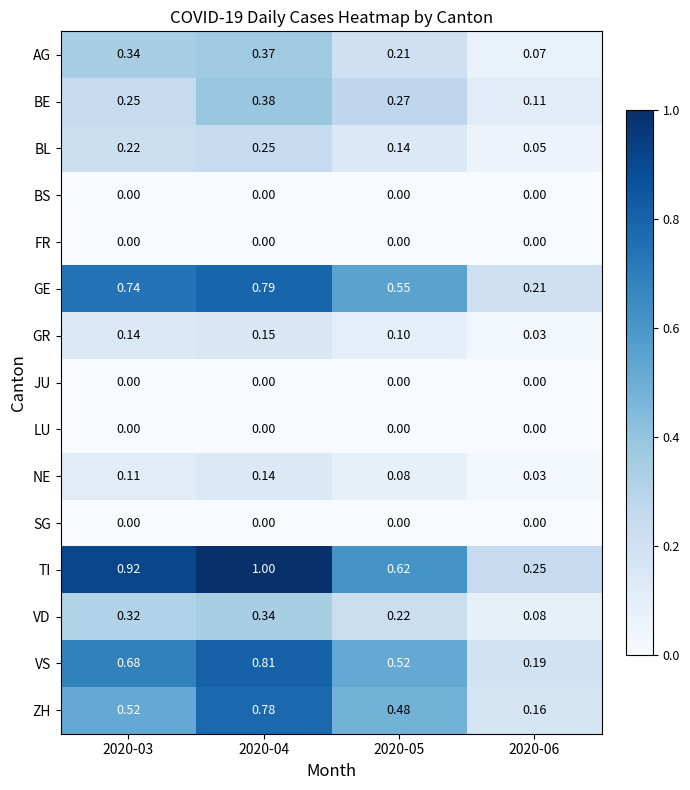

Between 2020-03 and 2020-04, which series saw the biggest shift?

ZH